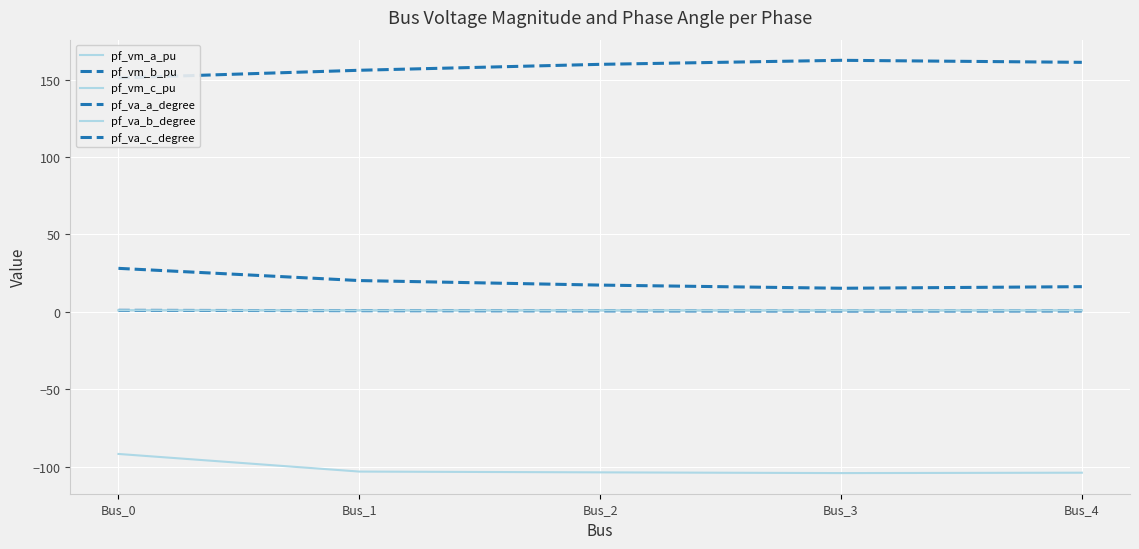

Is it true that pf_va_a_degree equals 5.0 at Bus_3?

False